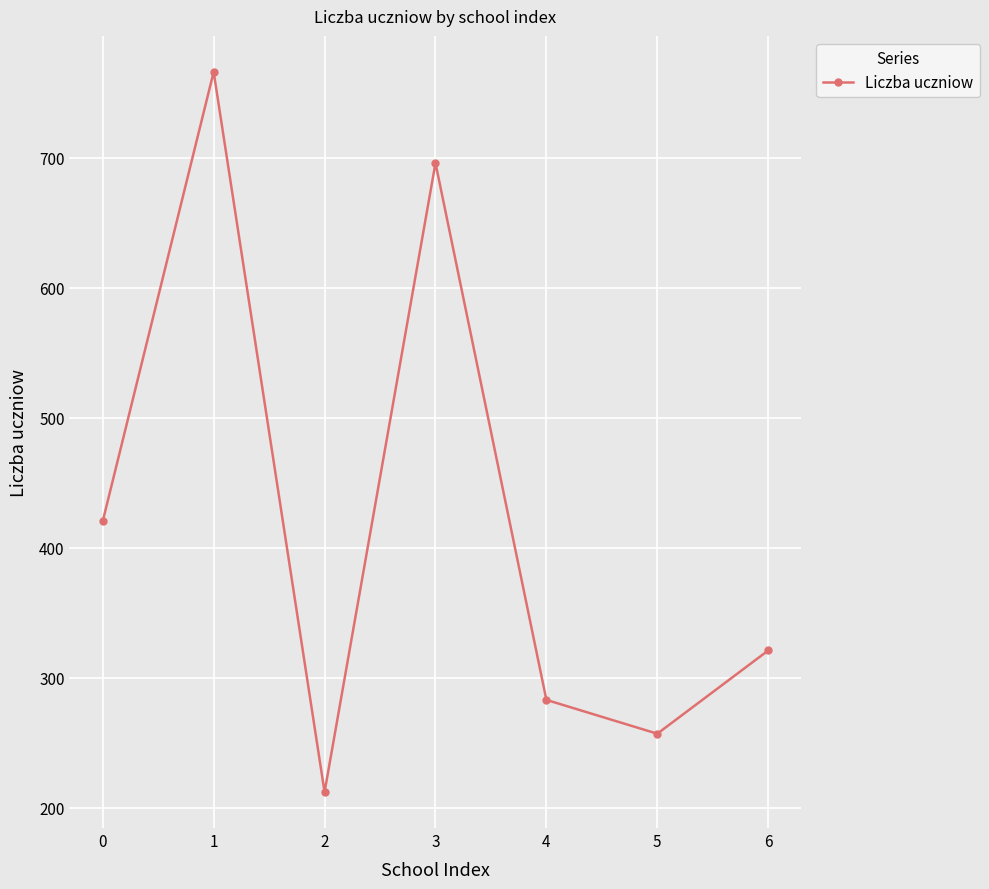

Rank the categories by value from lowest to highest.

2, 5, 4, 6, 0, 3, 1